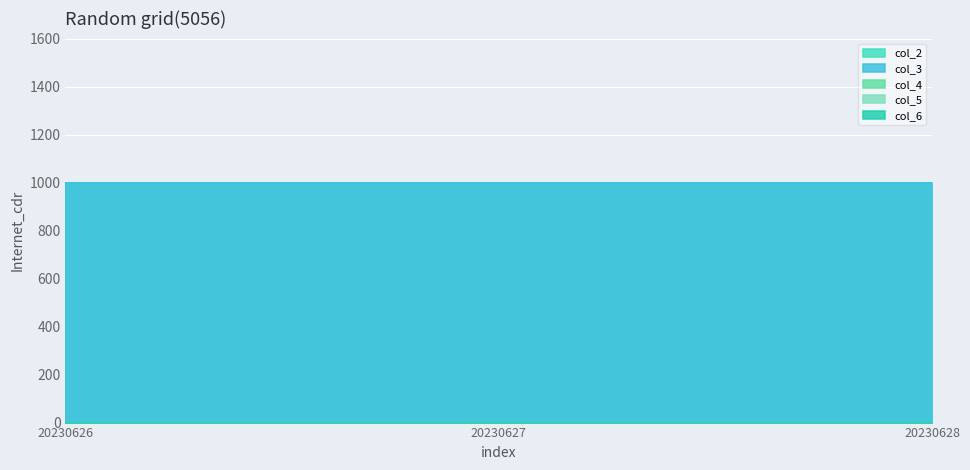

At which category is the sum across all series the highest?

20230626